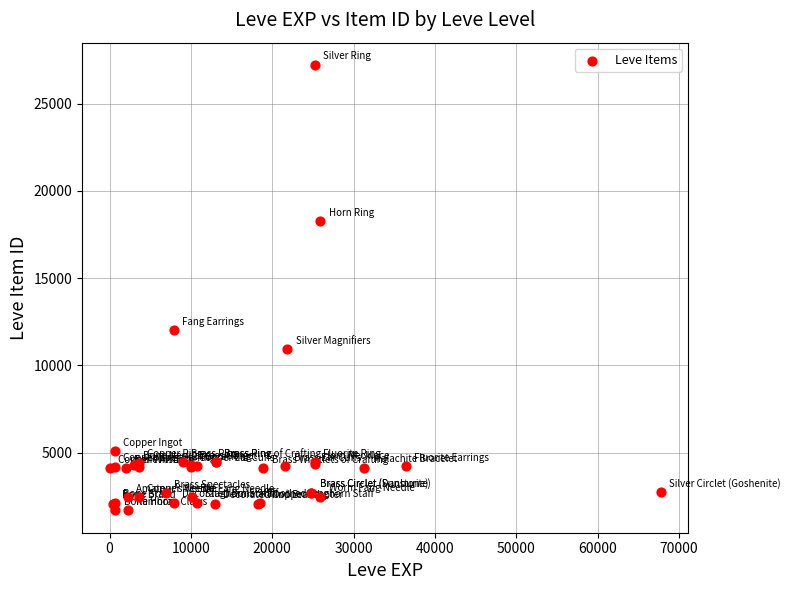

What Y value in the scatter plot is closest to 14448?

12018